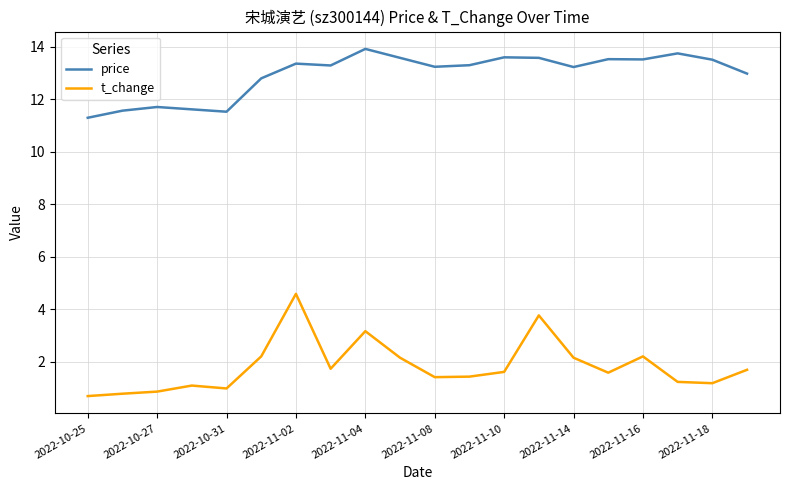

List the series in order of their peak value, highest first.

price, t_change